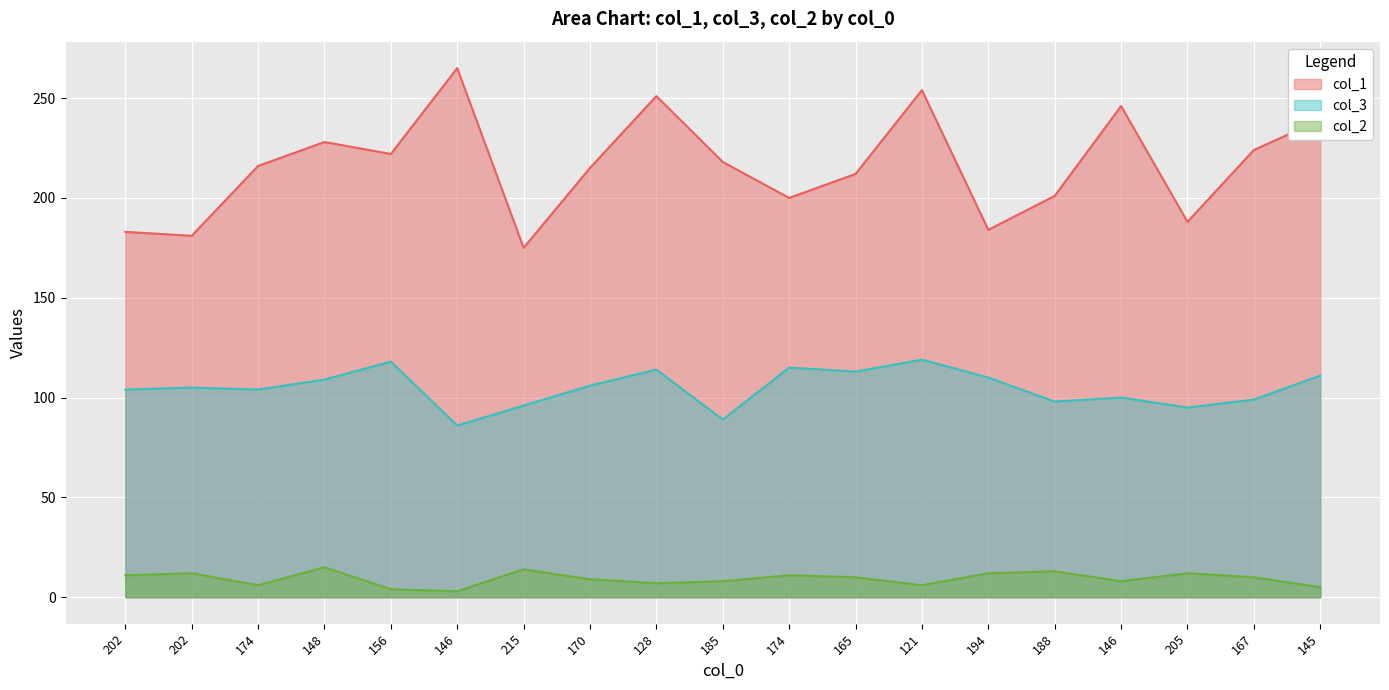

How many lines are shown in the chart?

3